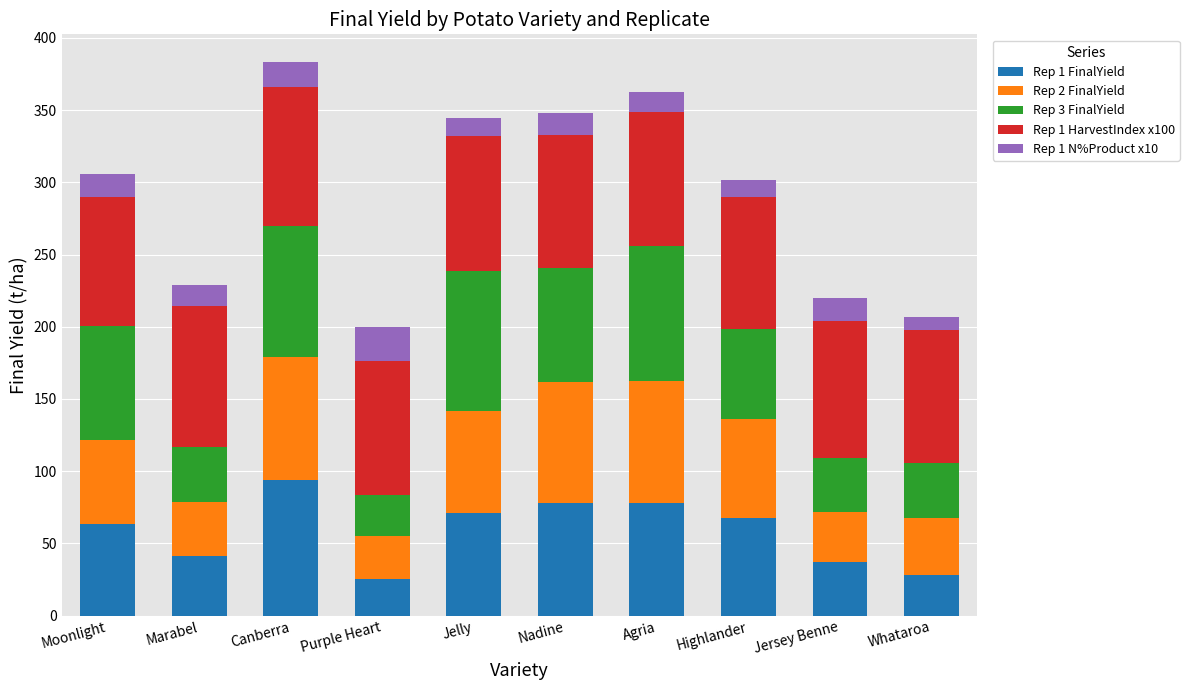

What are all the series names shown in the legend?

Rep 1 FinalYield, Rep 2 FinalYield, Rep 3 FinalYield, Rep 1 HarvestIndex x100, Rep 1 N%Product x10